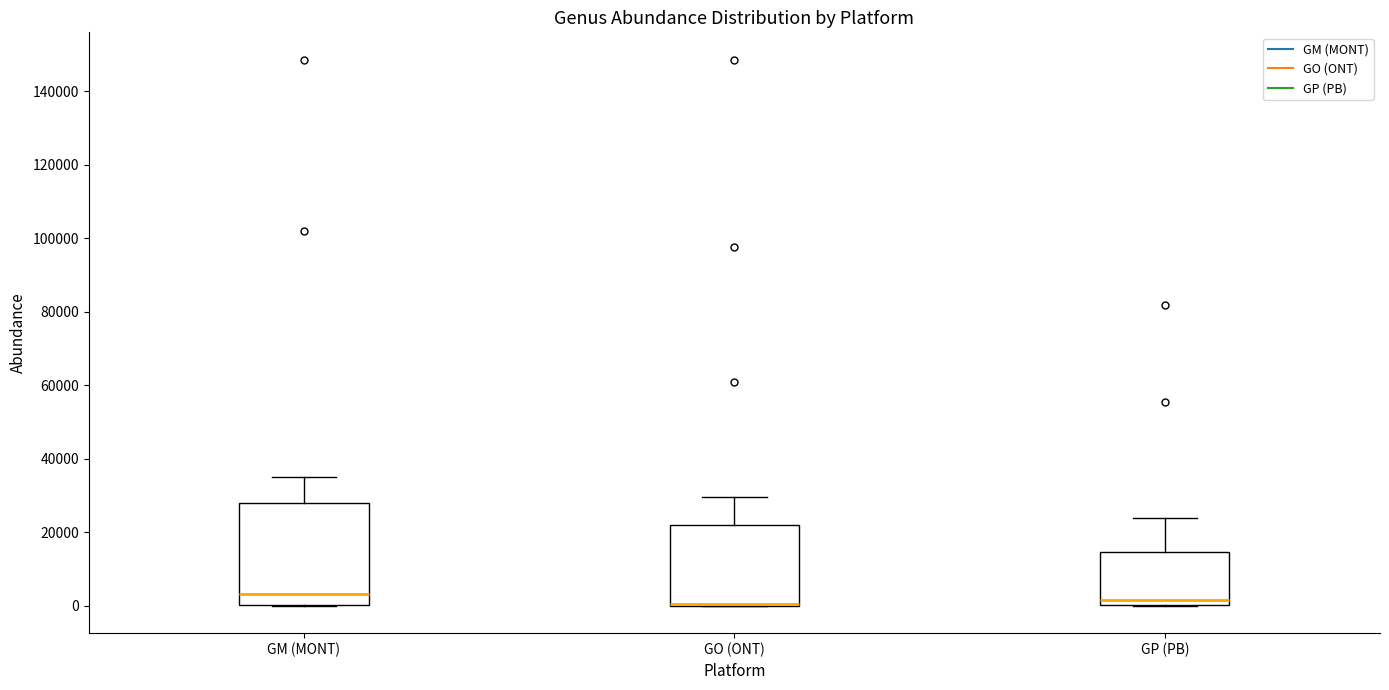

Reading left to right, transcribe this box plot: for each box, give where its median line is, the range the box spans, and where its two whiskers end, as read against the y-axis. The values are not printed on the chart, so give them approximately, as read against the axis.

GM (MONT): median 4000, box 0 to 28000, whiskers 0 to 36000
GO (ONT): median 0 (drawn on the box's lower edge), box 0 to 22000, whiskers 0 to 30000
GP (PB): median 2000, box 0 to 14000, whiskers 0 to 24000